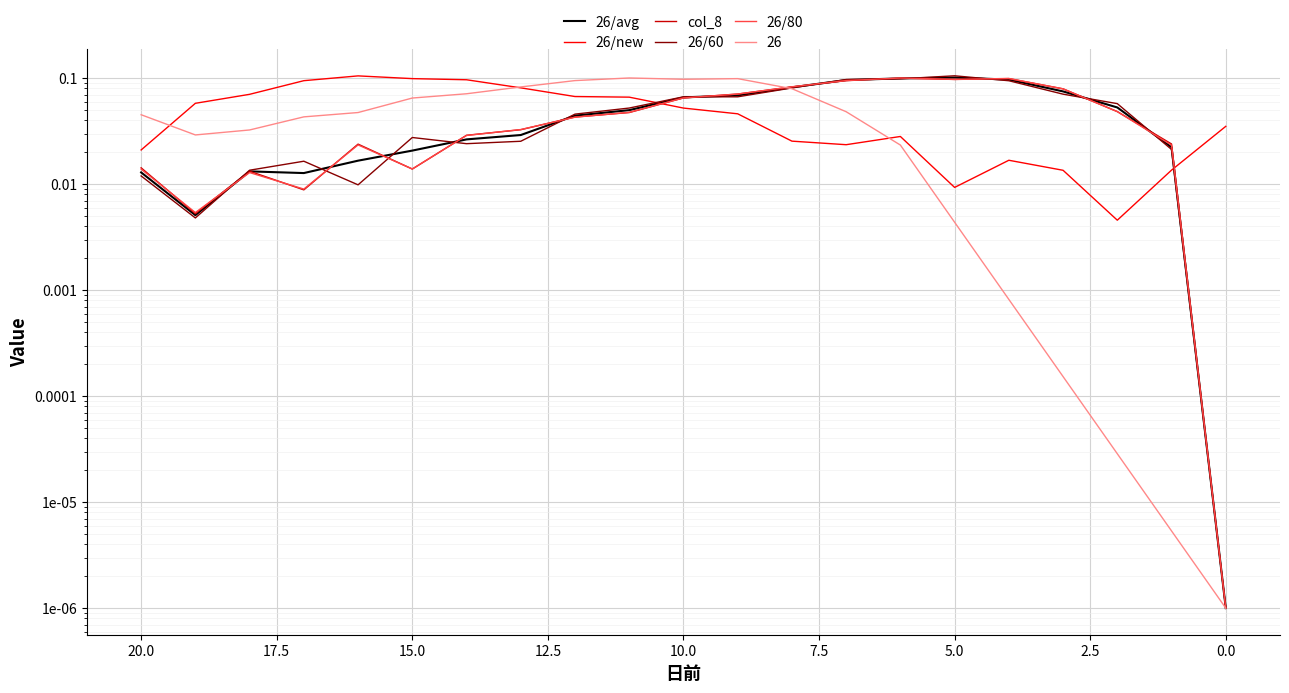

In 26/60, how many points are higher than both neighbors (excluding endpoints)?

3